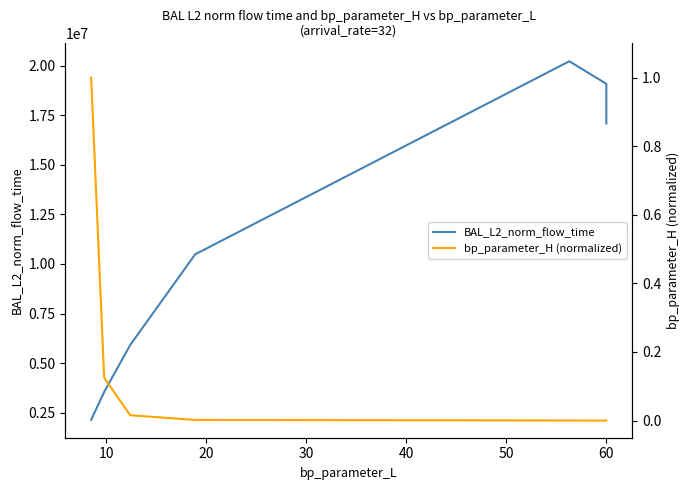

What is the average value of the BAL_L2_norm_flow_time series?

12055366.8